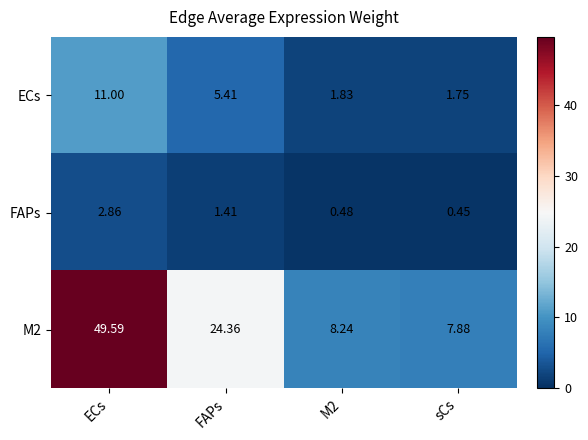

Is the value of ECs at sCs greater than the value of M2 at FAPs?

No